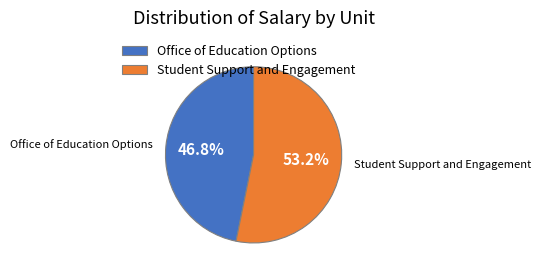

What percentage is the Office of Education Options slice, to the nearest percent?

47%